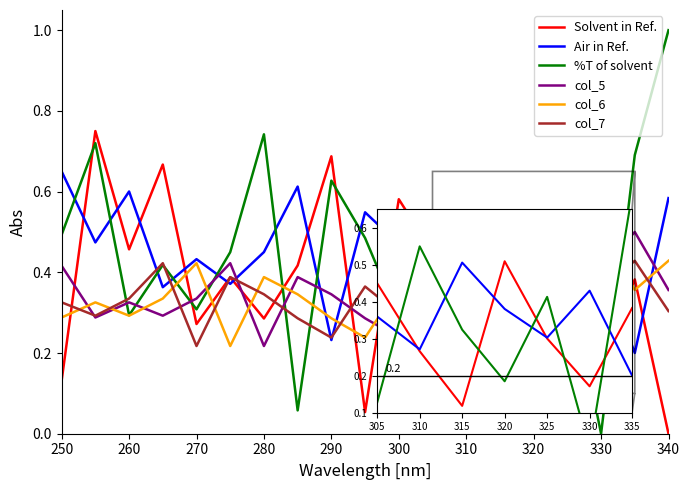

True or false: Solvent in Ref. has more than 2 points higher than both neighbors.

True